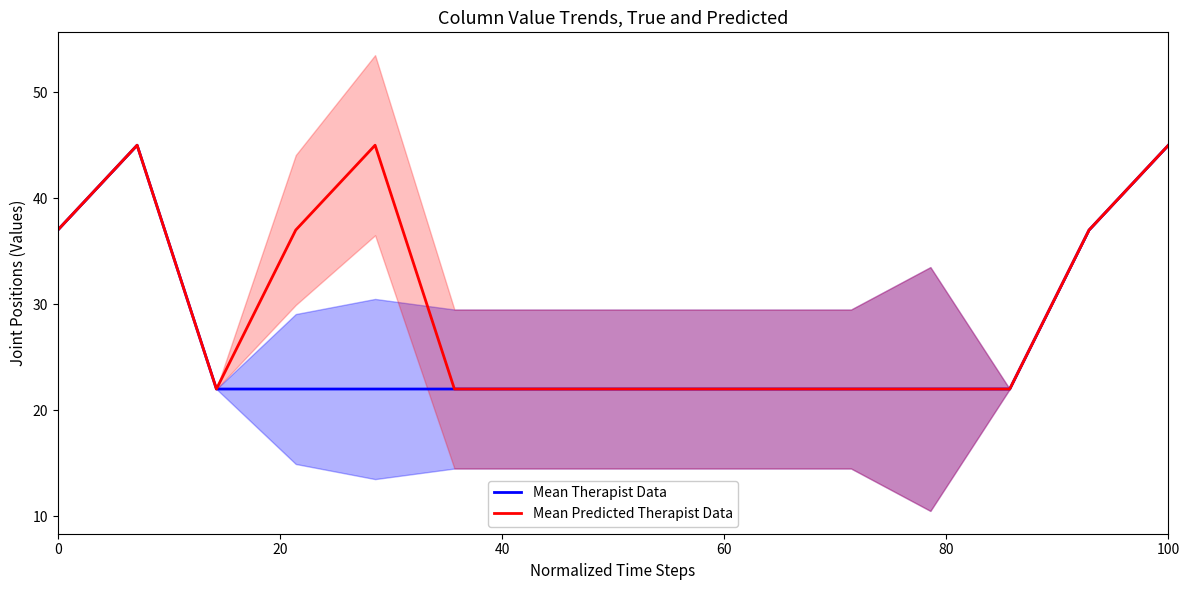

True or false: Mean Predicted Therapist Data has more than 1 interior local peaks.

True